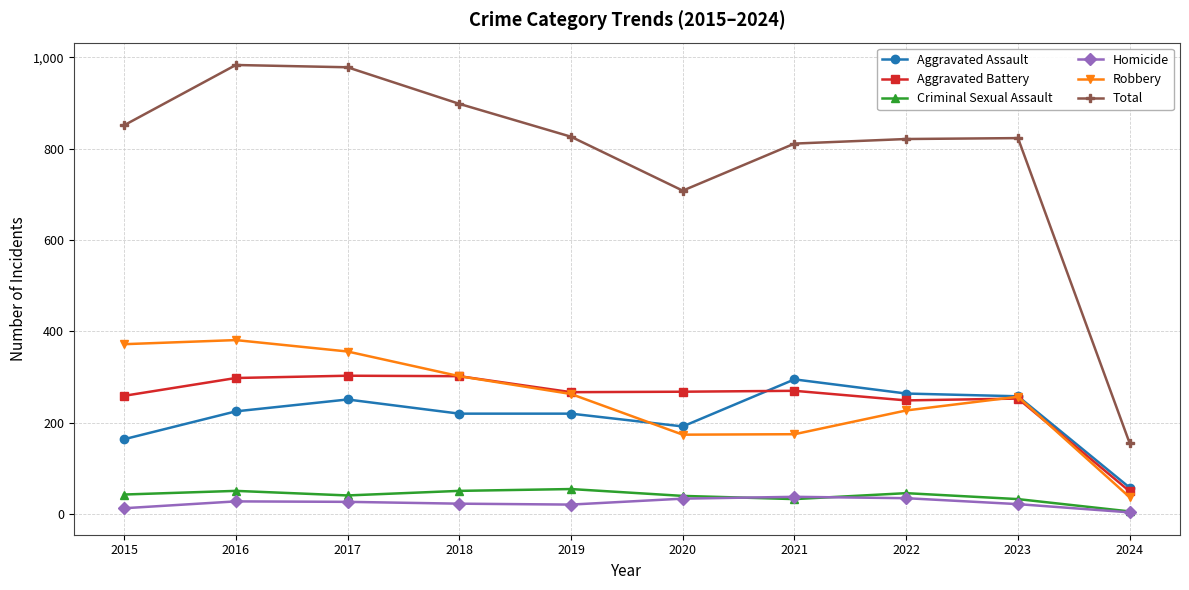

Does the chart have visible grid lines?

Yes